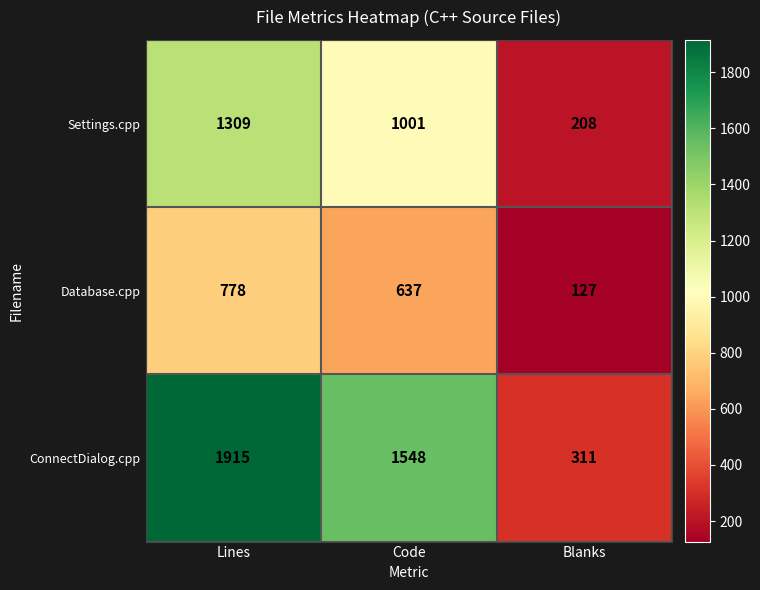

At how many categories does at least one series exceed 226?

3